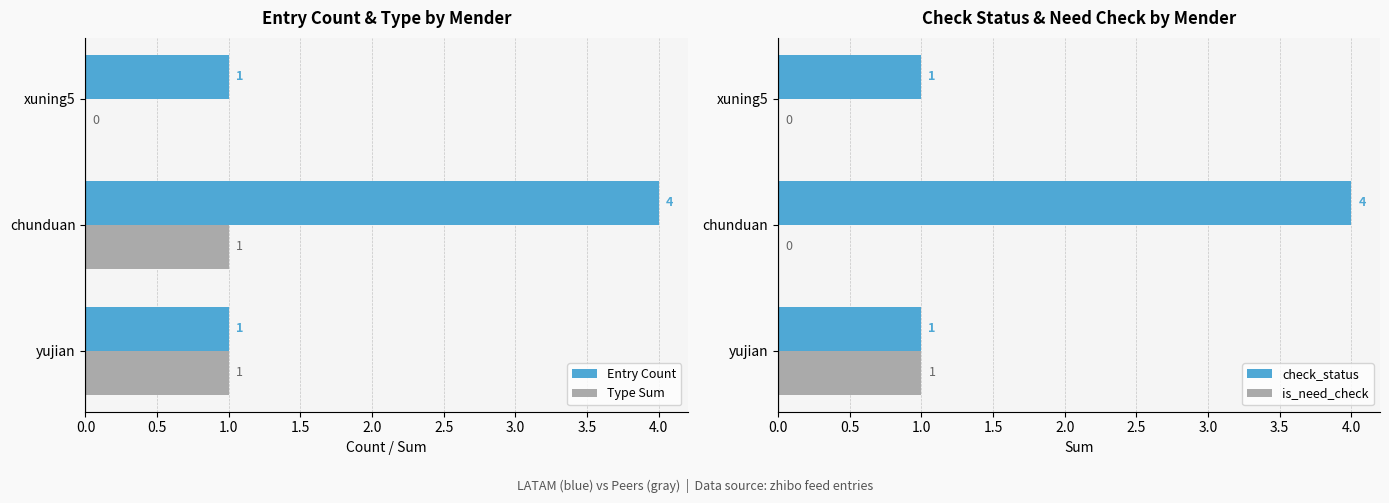

What are all the series names shown in the legend?

Entry Count, Type Sum, check_status, is_need_check